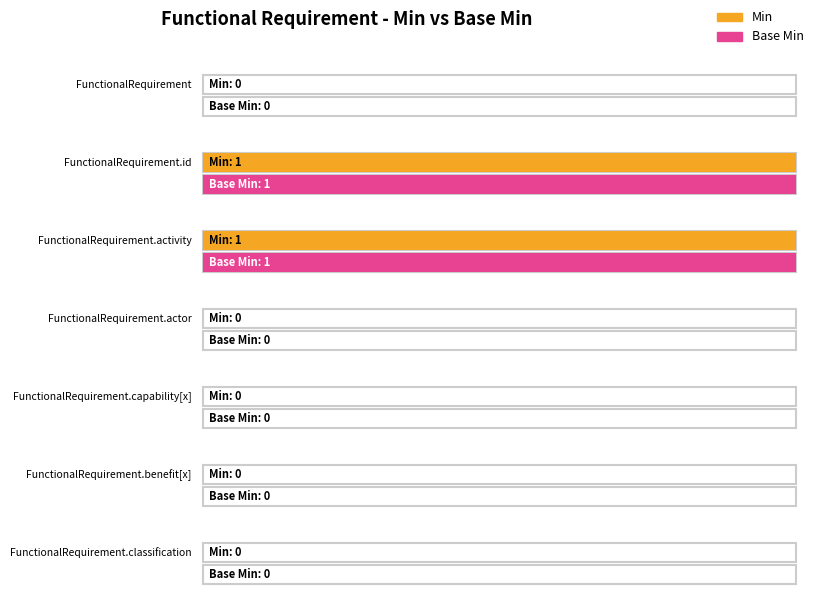

Reading right to left, what are all the values shown in this chart?

Min: 0	0	0	0	1	1	0
Base Min: 0	0	0	0	1	1	0